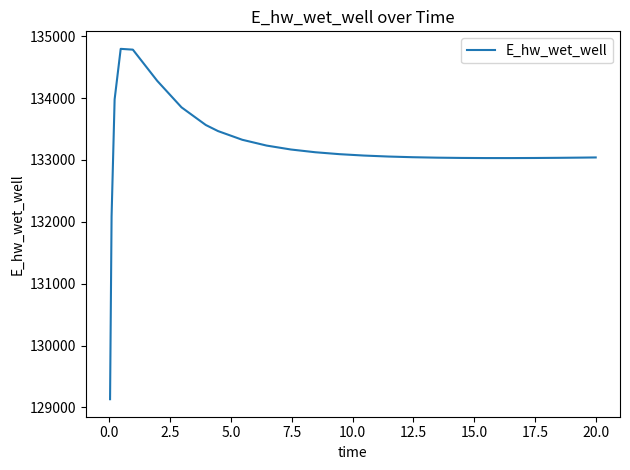

Is this an area chart (filled region under the line)?

No